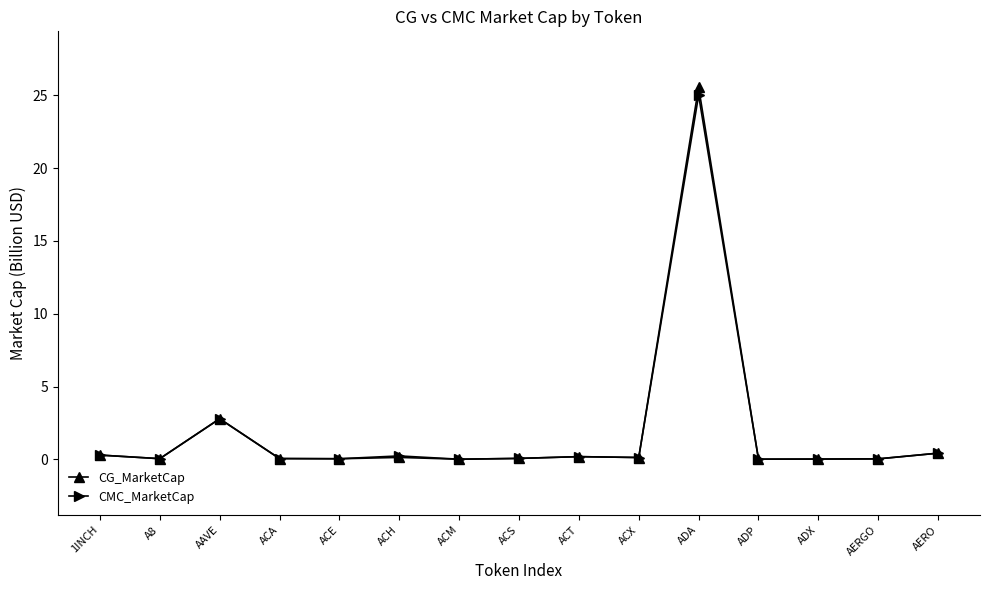

True or false: CG_MarketCap has a value of 0.0 at ACE.

True